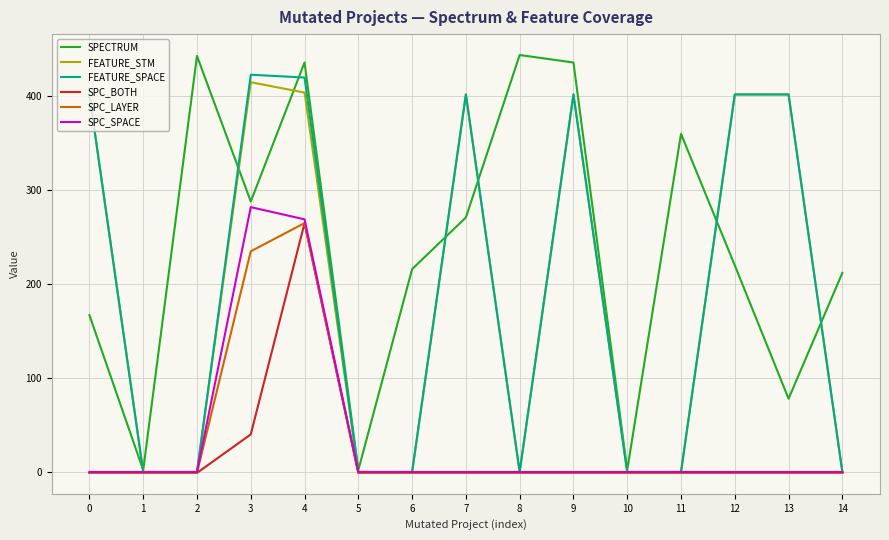

Which series changed the most between 2 and 14?

SPECTRUM